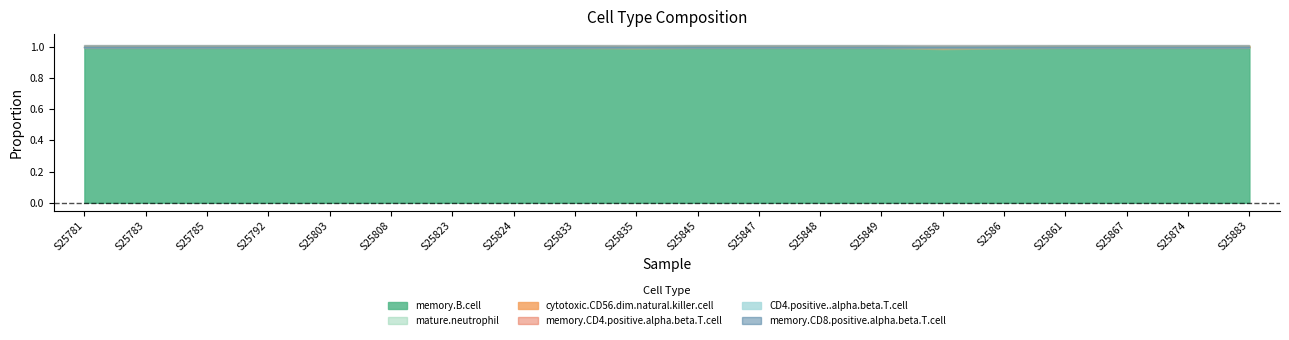

At which category is the sum across all series the highest?

S2586